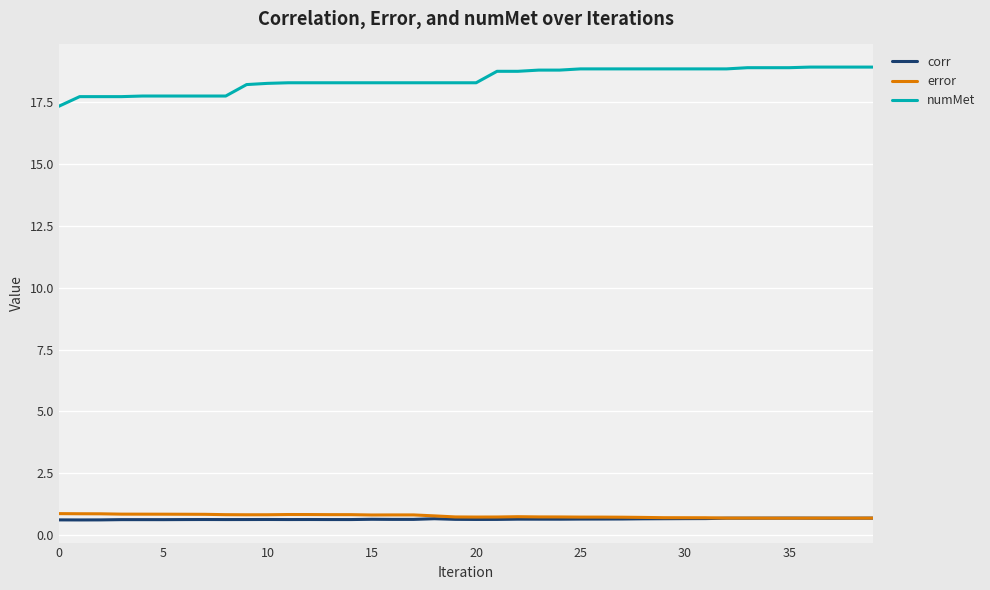

What is the lowest value of the corr series?

0.6